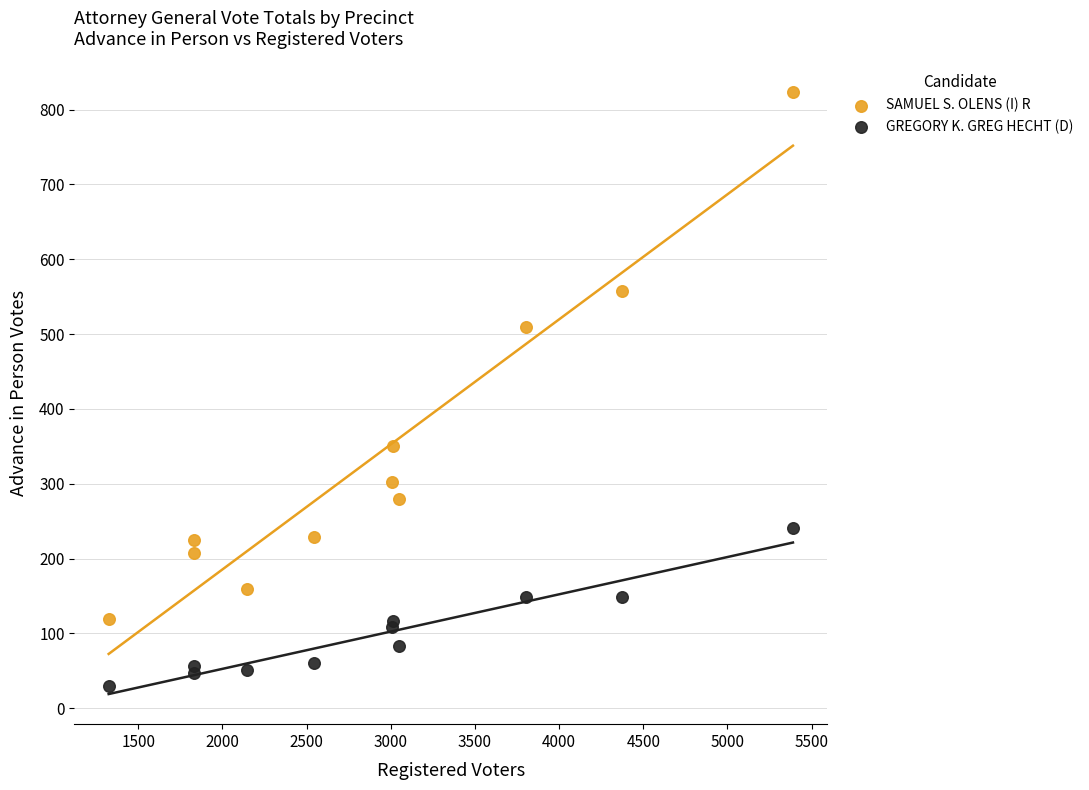

Which series reaches the maximum Y coordinate?

SAMUEL S. OLENS (I) R